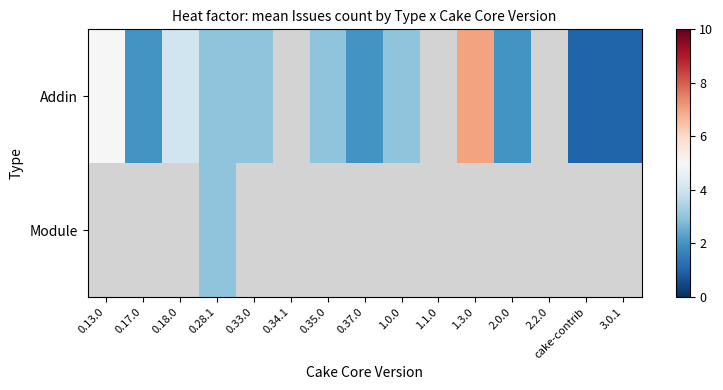

Is it true that Addin equals 1.1 at 2.0.0?

False